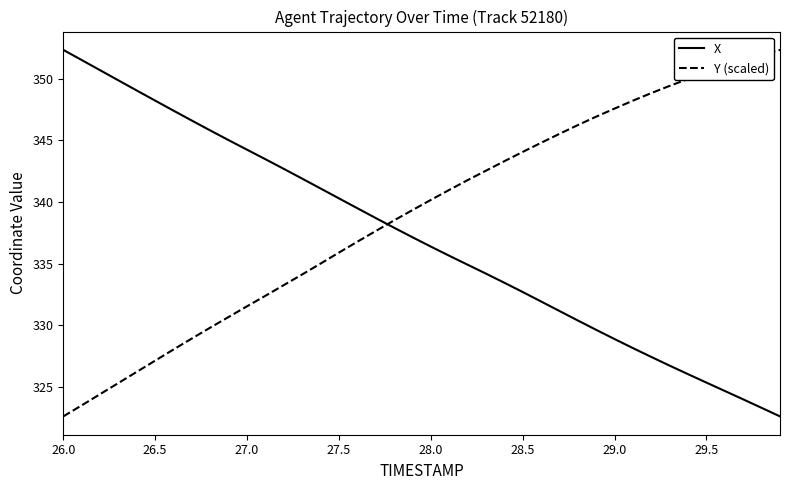

How many series are shown in this chart?

2